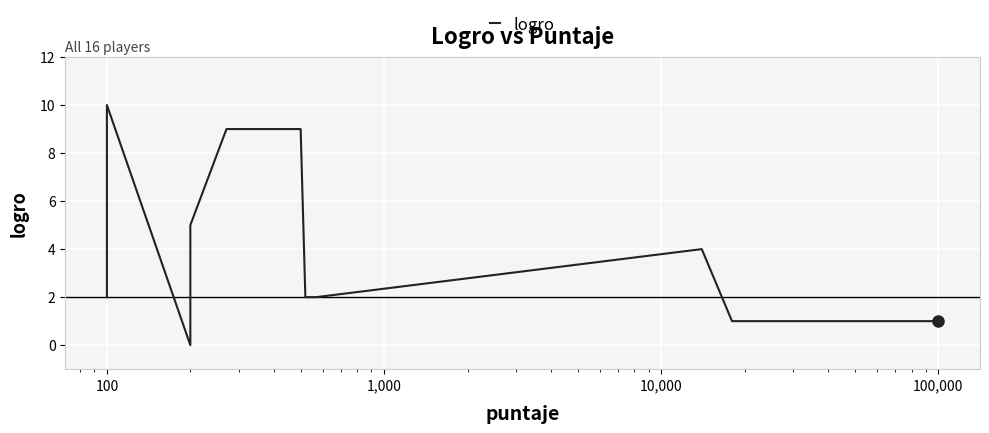

What is the average value?

3